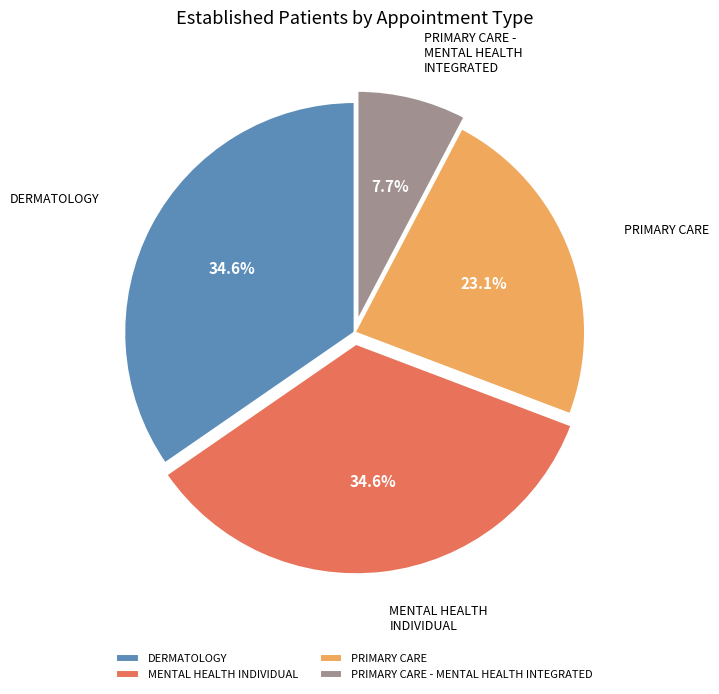

To the nearest percent, what is the average slice percentage?

25%